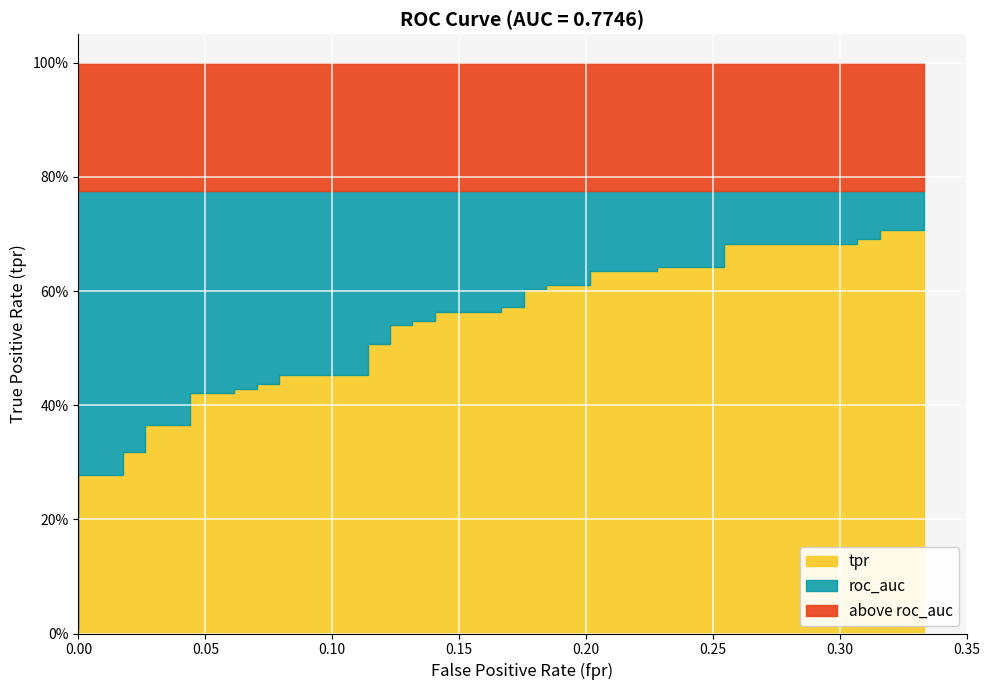

Which has a higher value, 12 or 29?

29